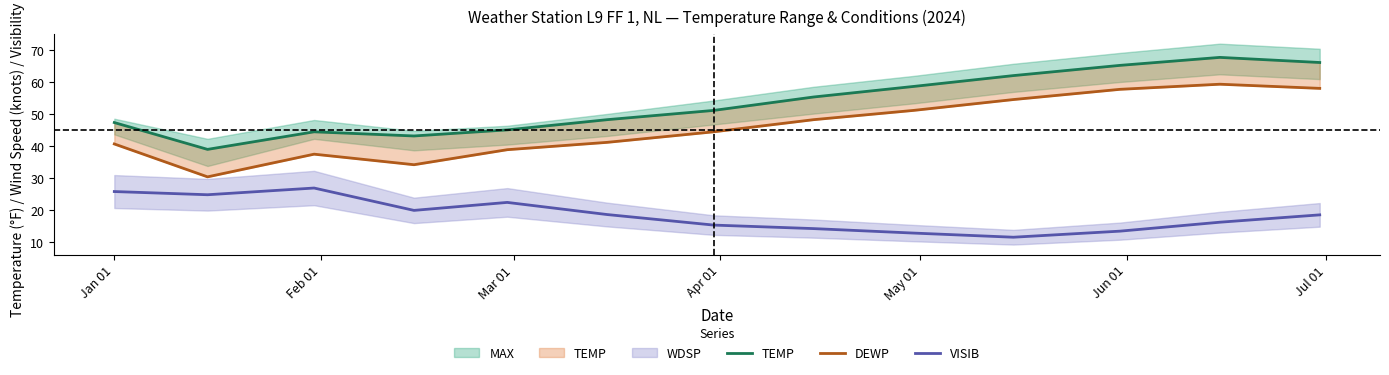

What is the minimum value for VISIB?

11.5